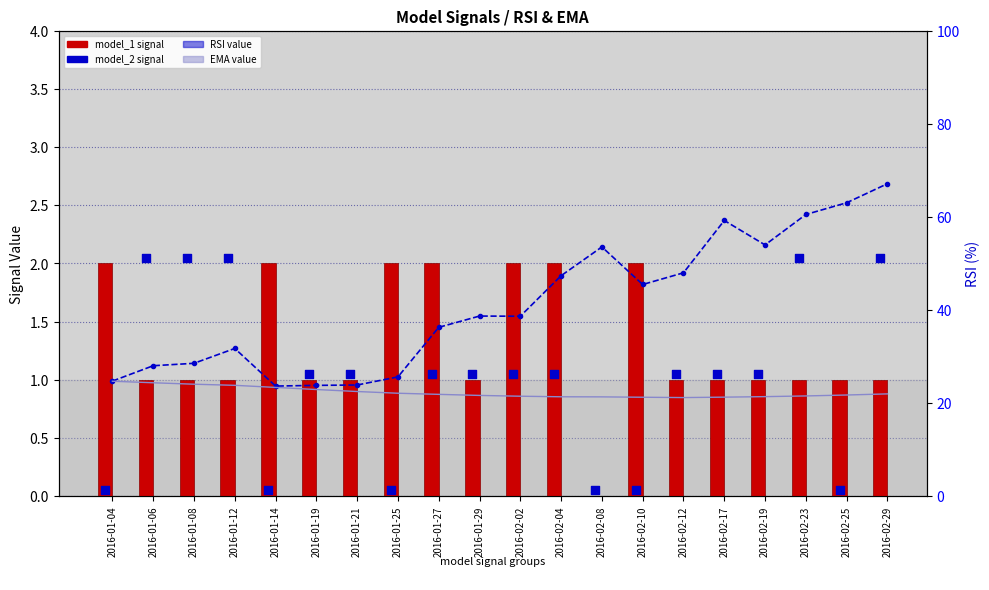

At which category is the sum across all series the highest?

2016-02-29